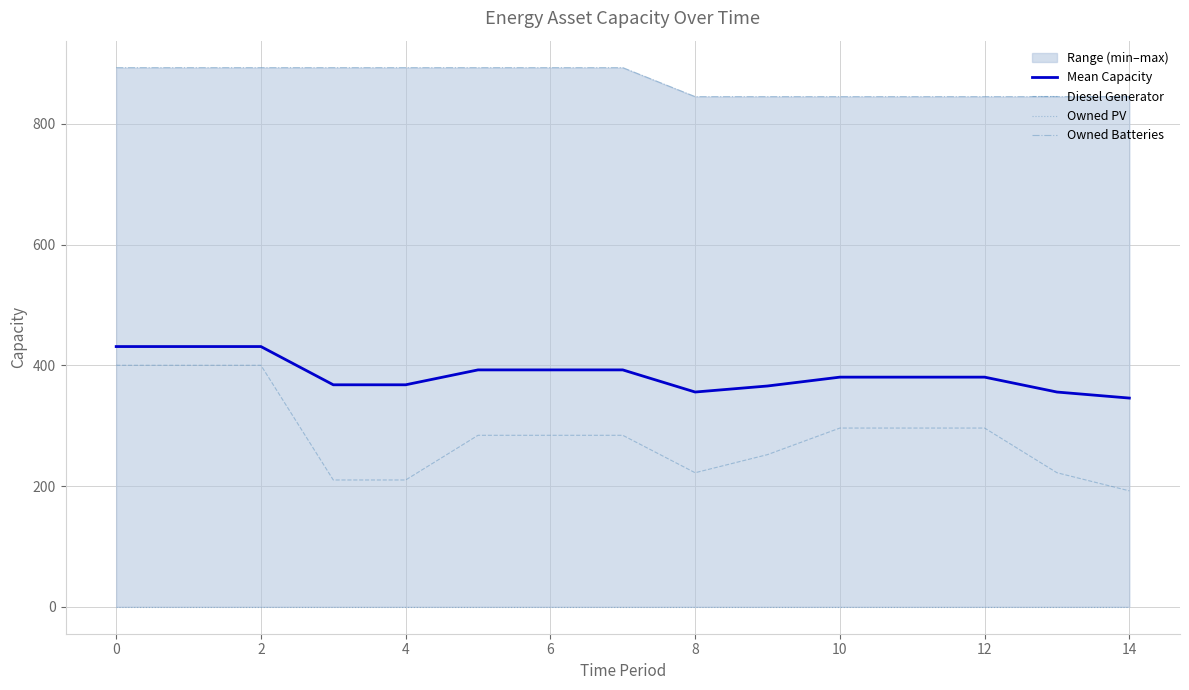

What is the highest value of the Mean Capacity series?

431.0